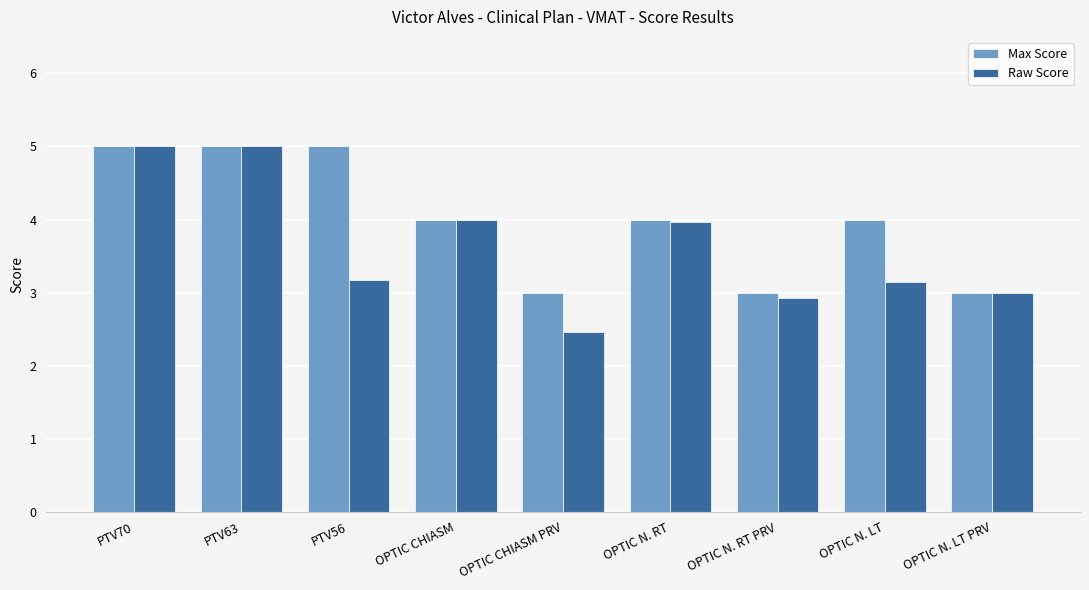

The Raw Score series shows 3.2 at PTV56. True or false?

True